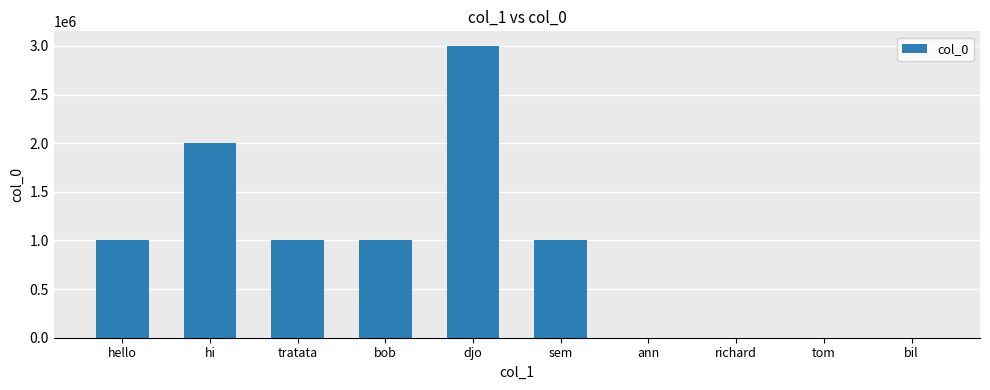

What is the change in value from djo to bil?

-3000007